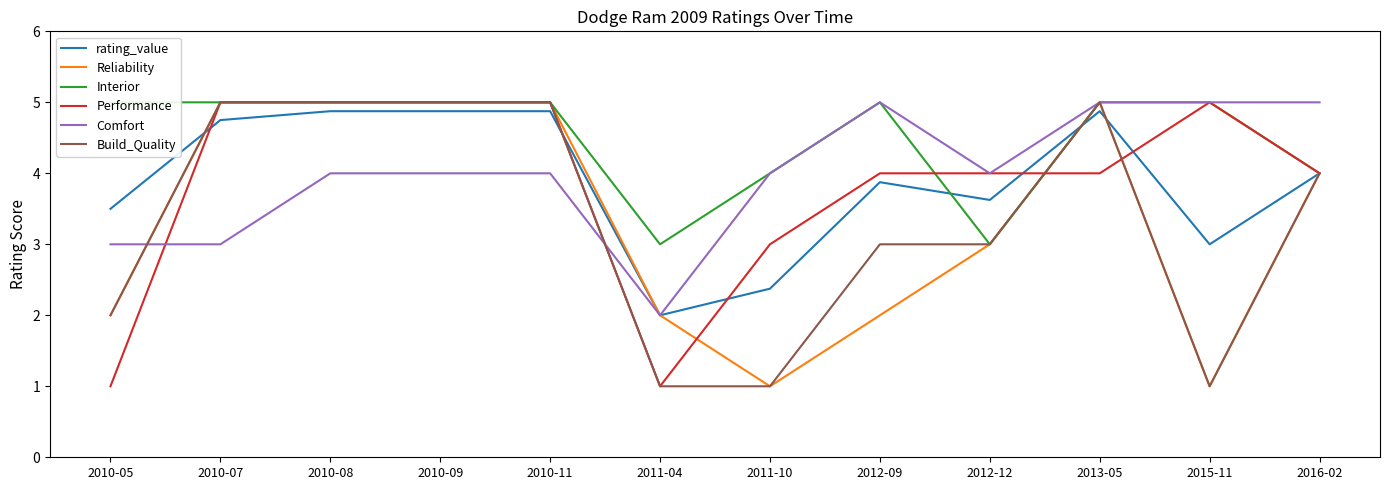

List the labels in order of Interior value, smallest first.

2011-04, 2012-12, 2011-10, 2016-02, 2010-05, 2010-07, 2010-08, 2010-09, 2010-11, 2012-09, 2013-05, 2015-11